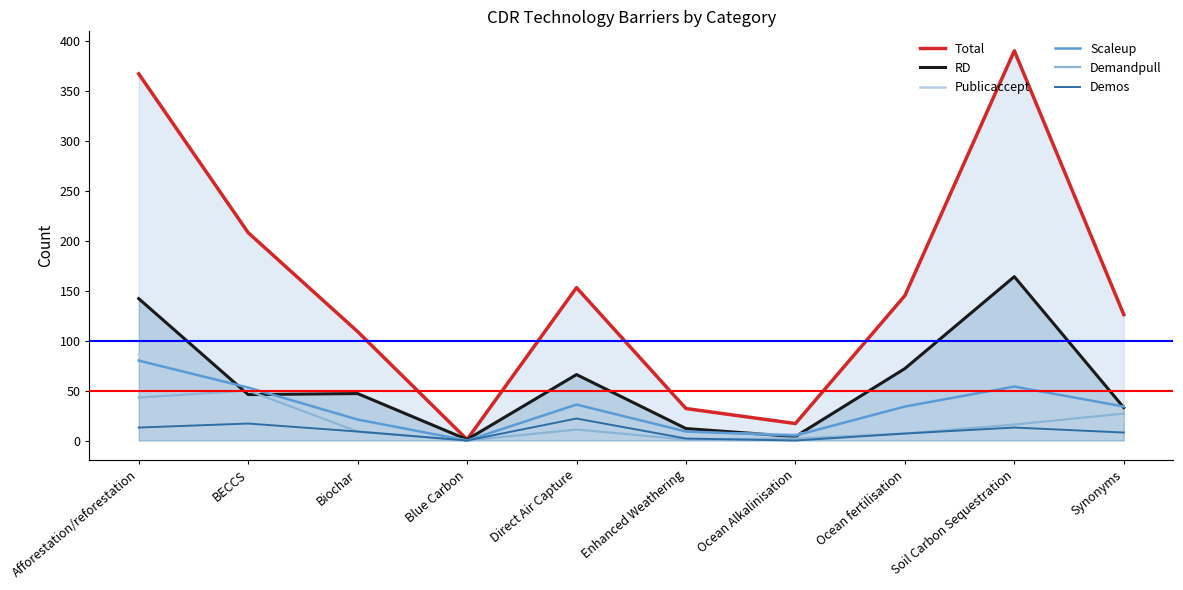

At which category does Demandpull reach its first local valley?

Blue Carbon